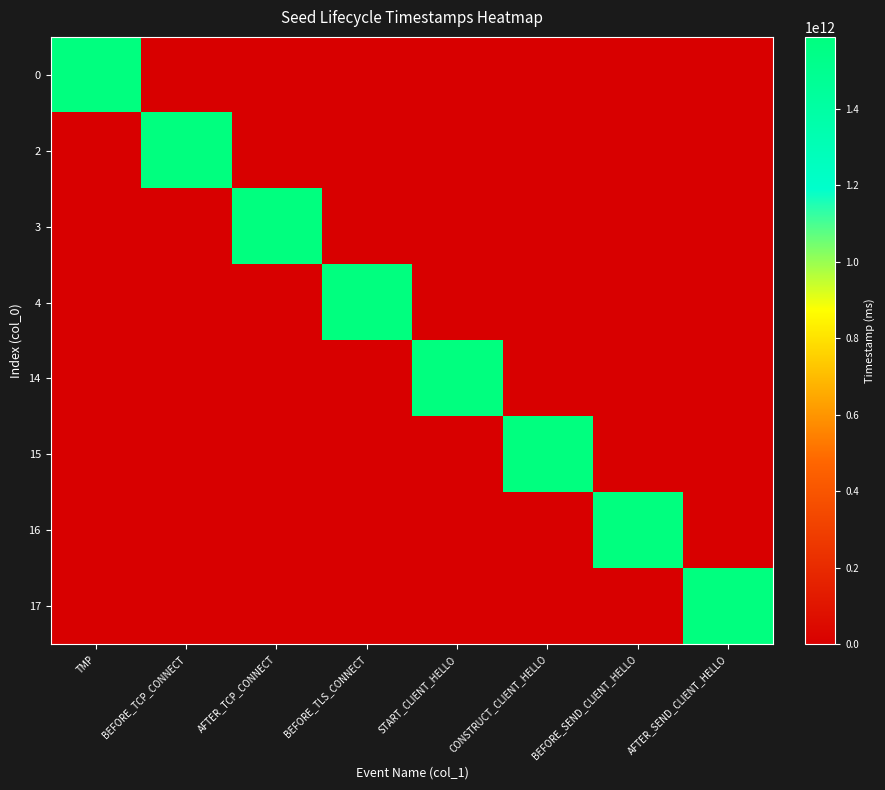

How many series are shown in this chart?

8